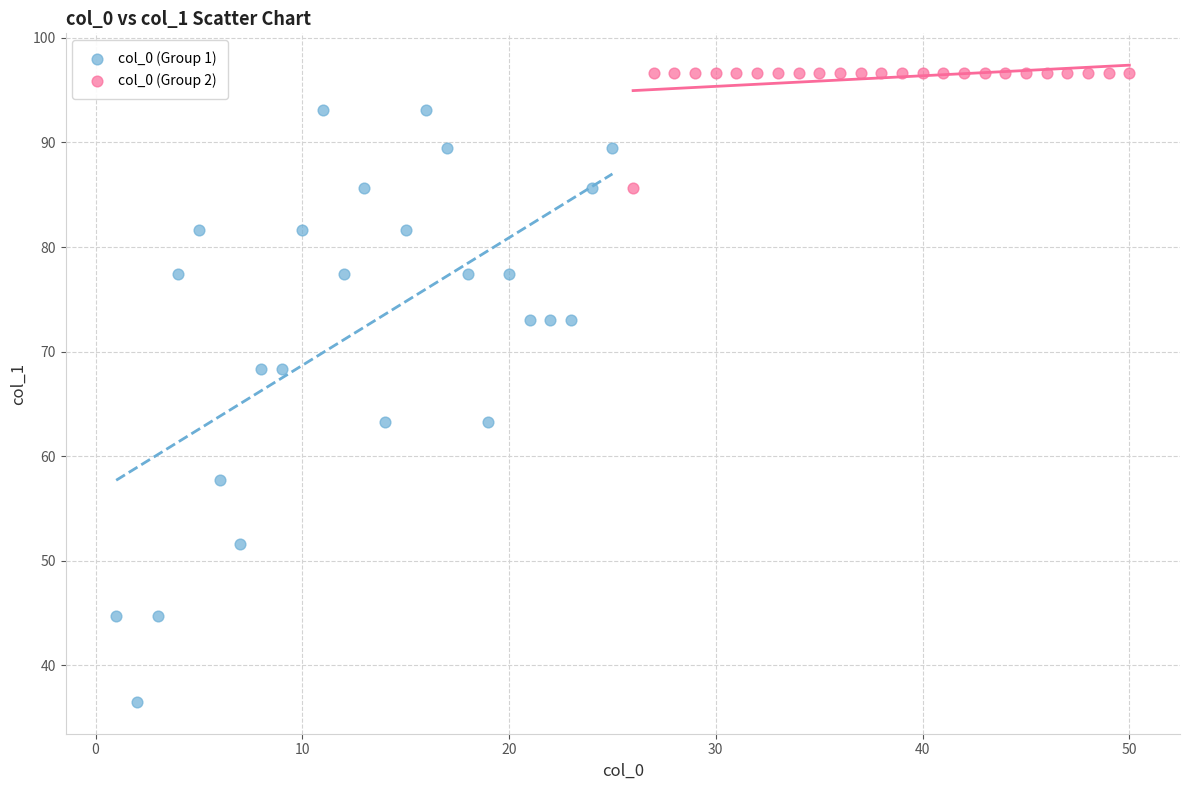

Which series has the largest Y range (max minus min)?

col_0 (Group 1)